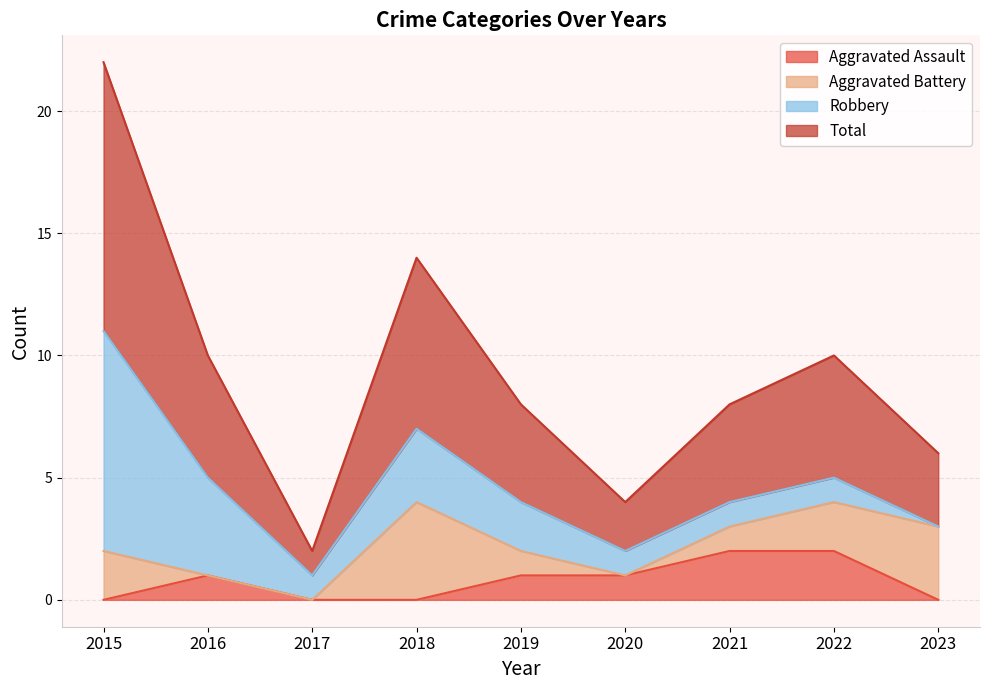

The value of Aggravated Assault at 2016 is 1. True or false?

True